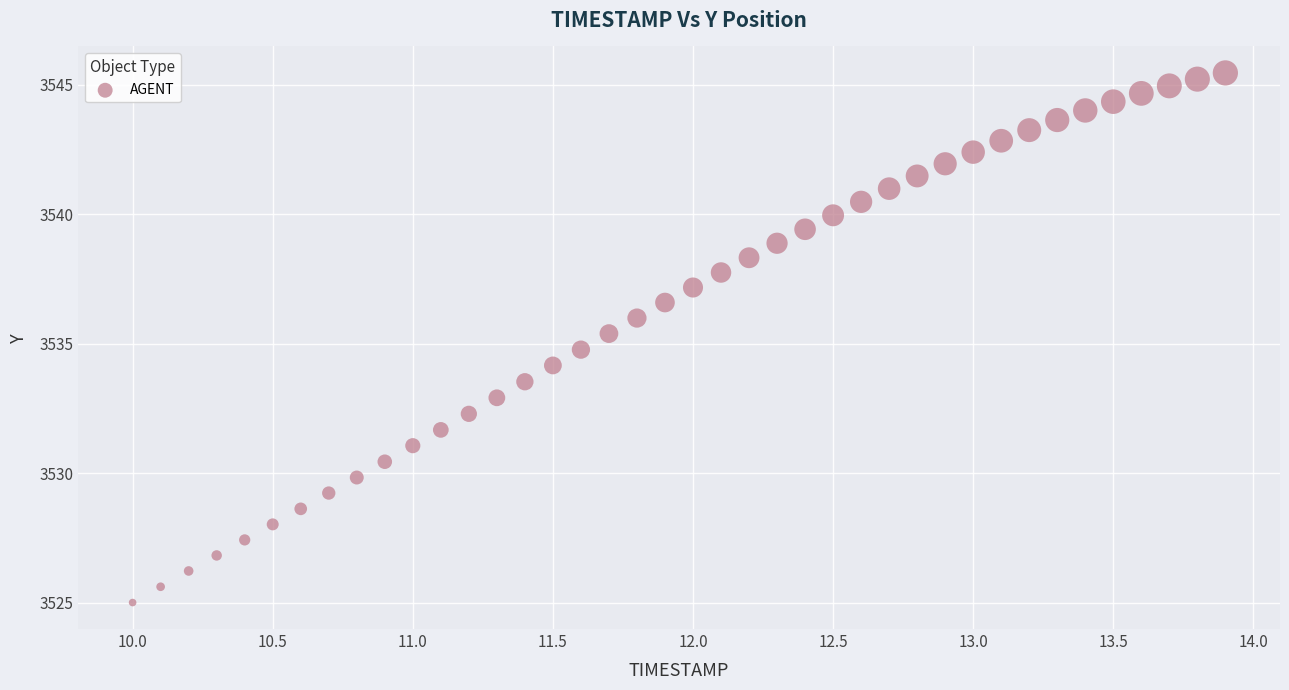

What is the range of Y values (max minus min)?

20.5